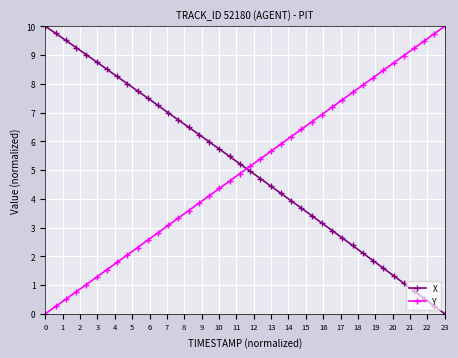

What is the value of the Y point at the 16th from the left?

3.8